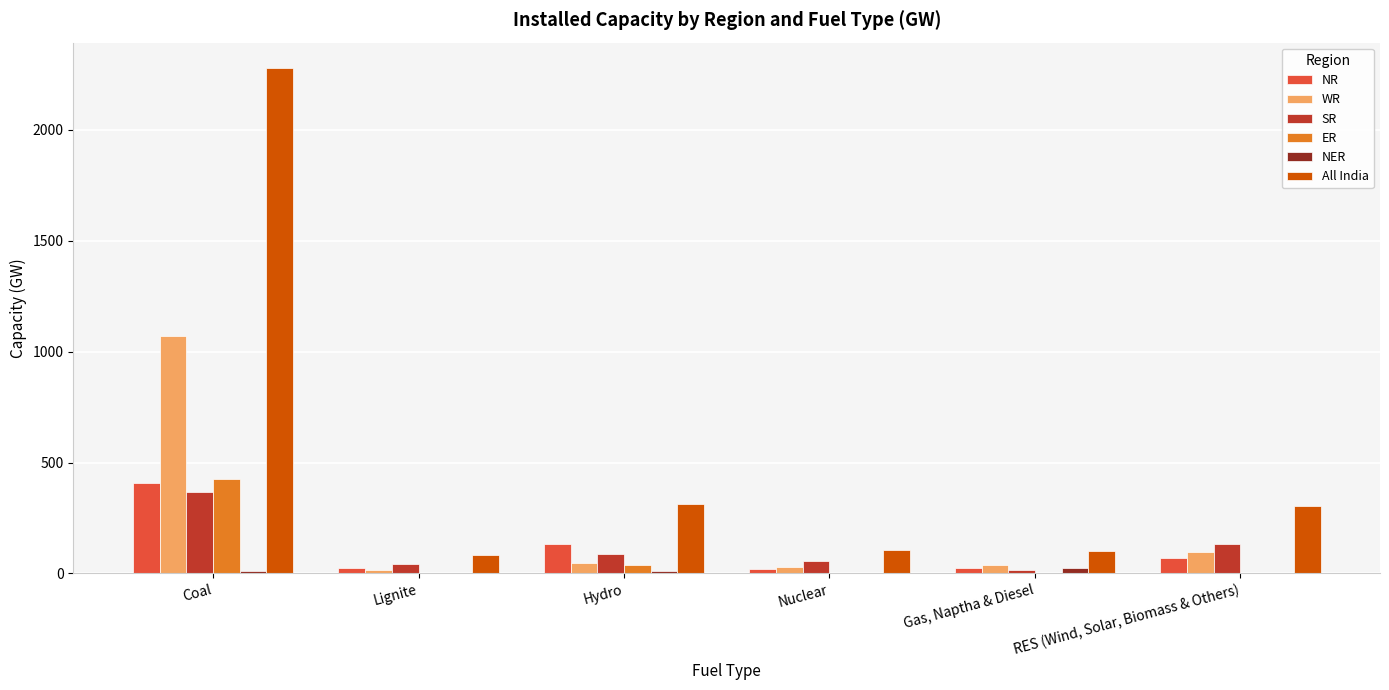

The value of SR at Coal is 367. True or false?

True